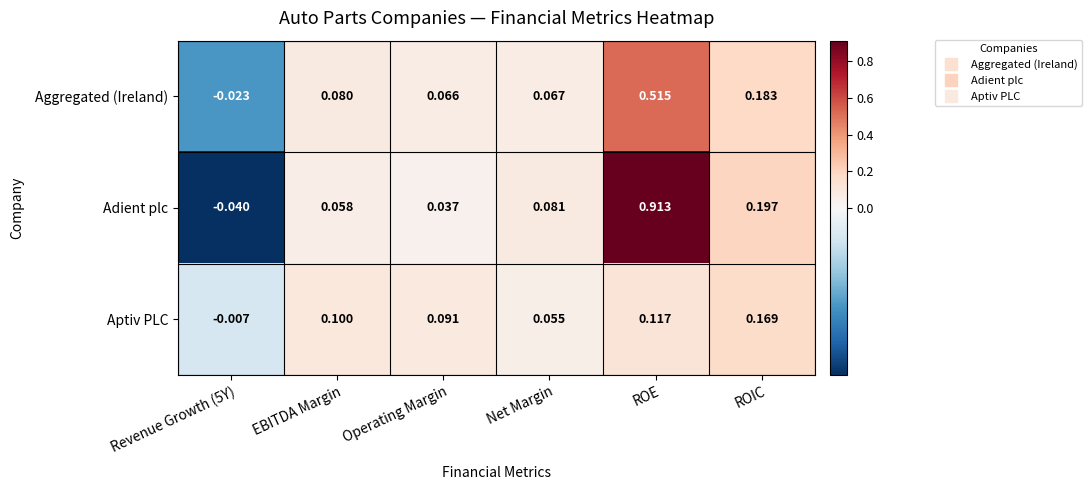

Where does the Adient plc series first go above 0?

EBITDA Margin